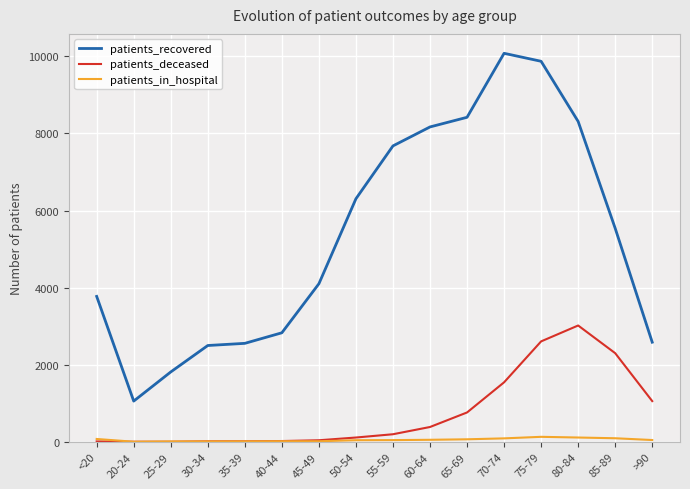

How many lines are shown in the chart?

3